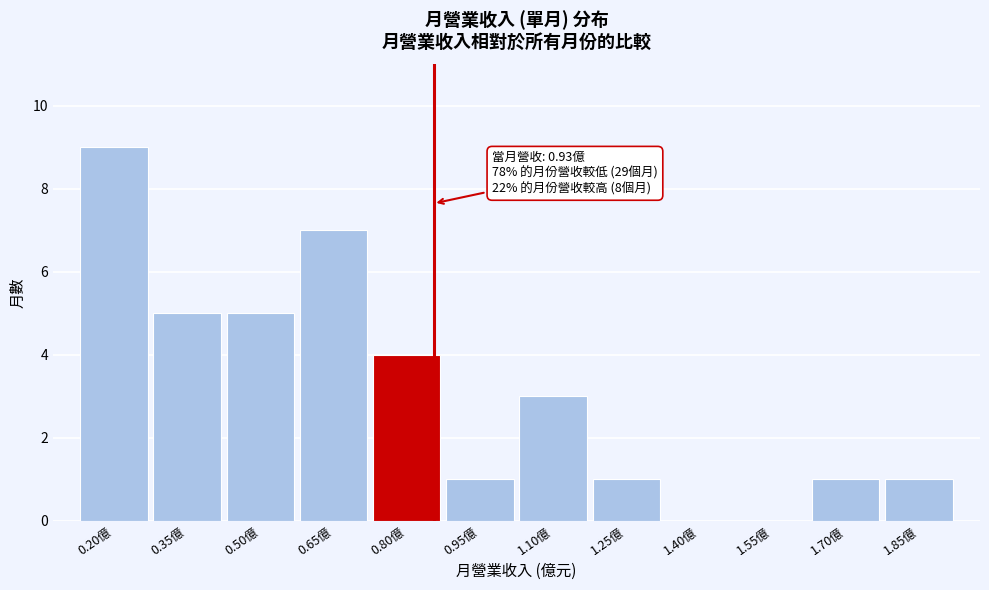

Reading left to right, transcribe all the data shown in this chart.

0.20億=9	0.35億=5	0.50億=5	0.65億=7	0.80億=4	0.95億=1	1.10億=3	1.25億=1	1.40億=0	1.55億=0	1.70億=1	1.85億=1